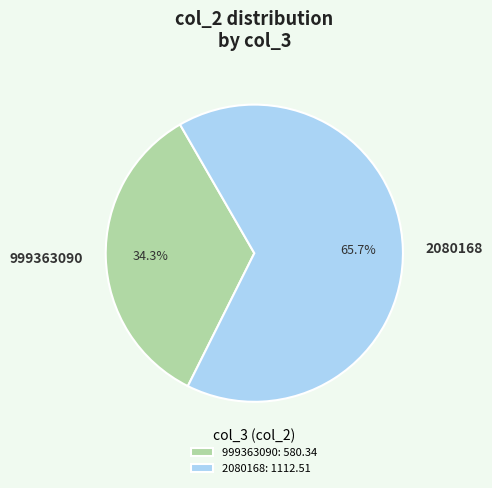

To the nearest percent, what percentage of the pie is 999363090?

34%